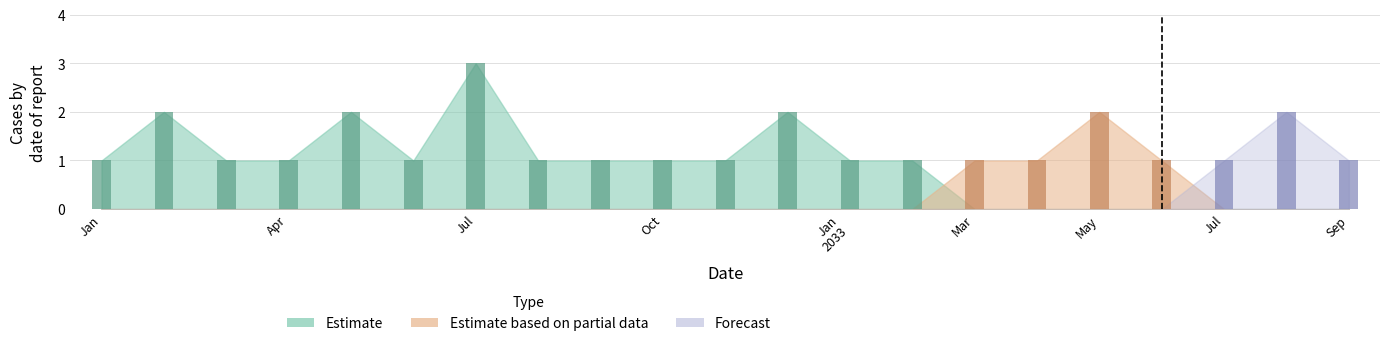

Rank the series at 13 from lowest to highest value.

Estimate based on partial data, Forecast, Estimate